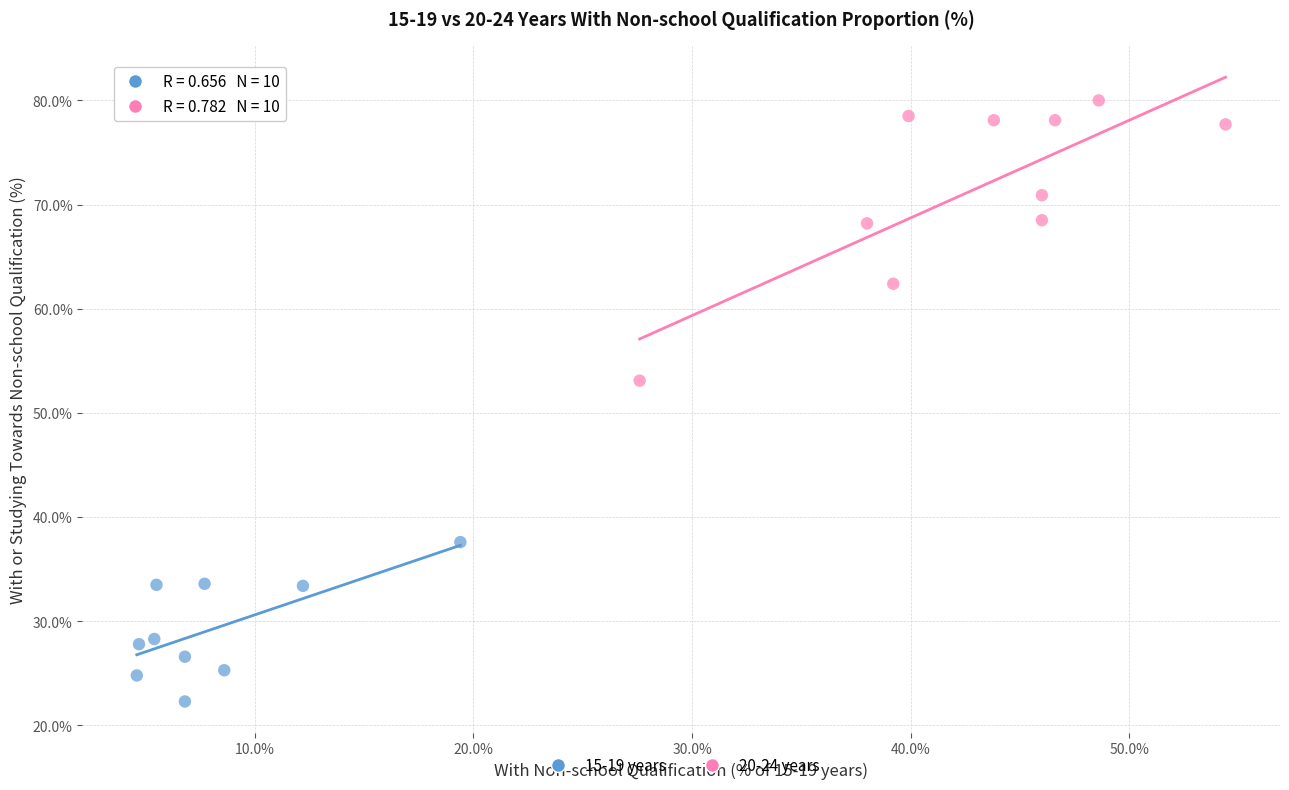

What are all the series names shown in the legend?

15-19 years, 20-24 years